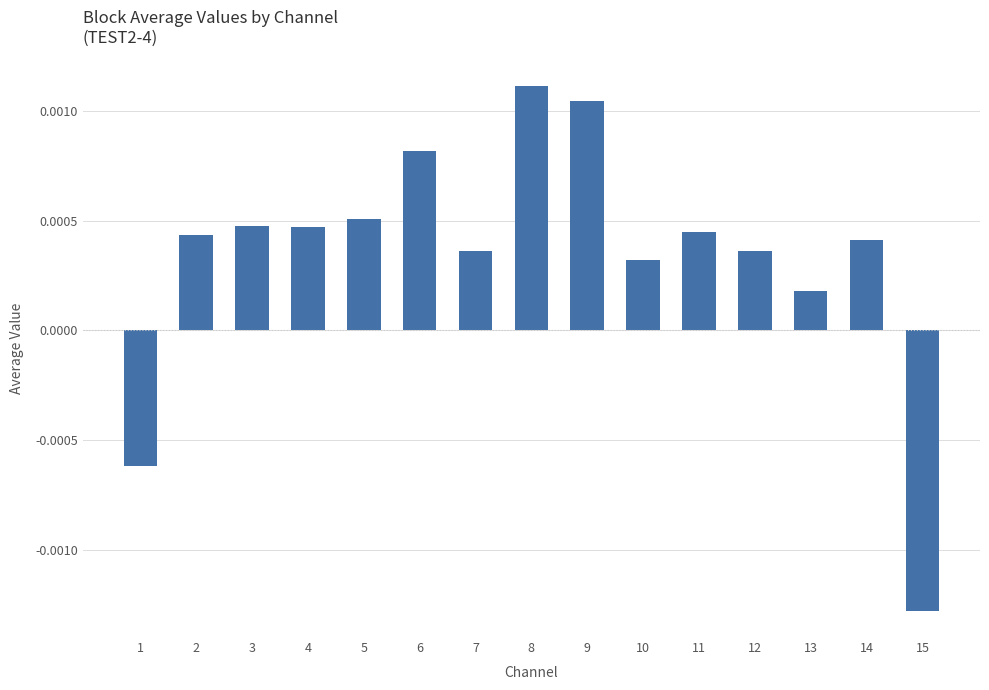

Where does the data first go above 0?

2